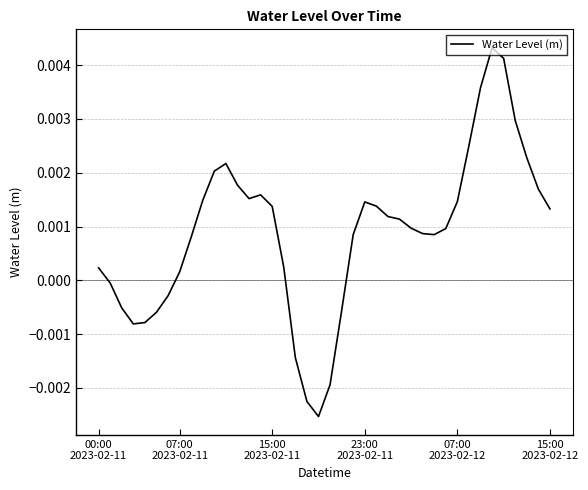

At which label does the data first exceed 0?

00:00
2023-02-11